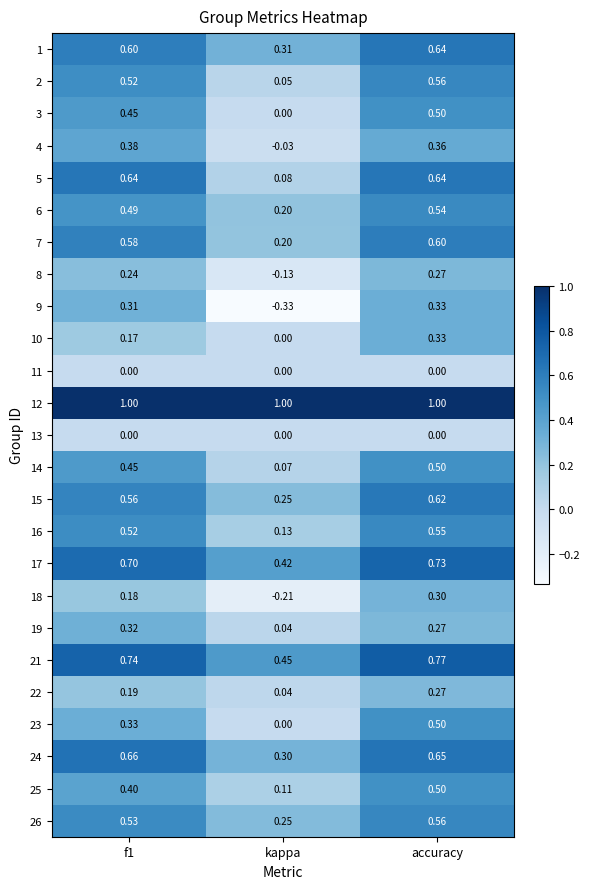

What is the total value across all series at f1?

11.0